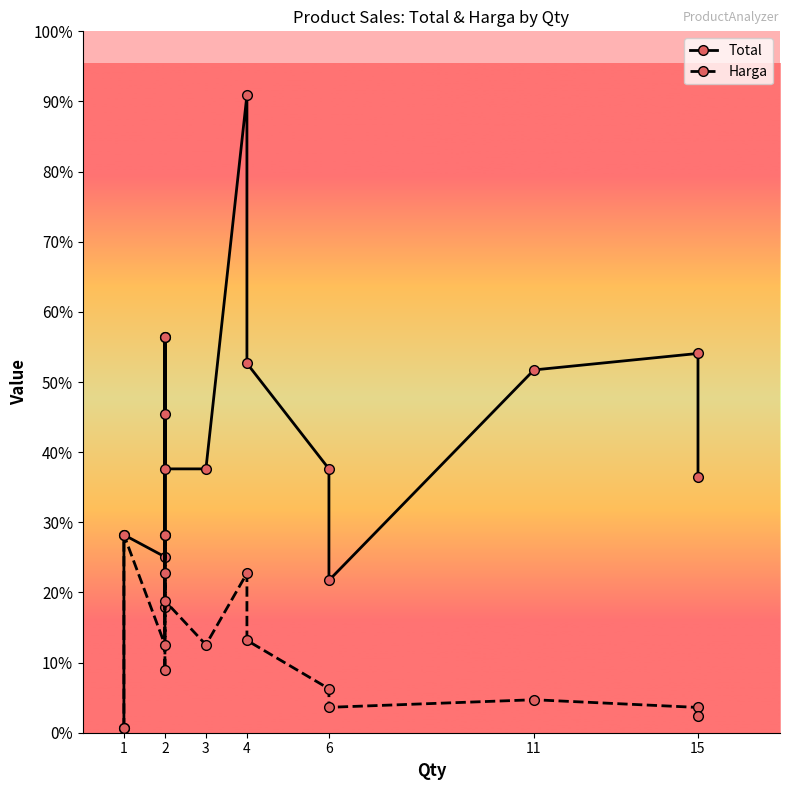

True or false: Harga has a value of 39284 at 7.

False